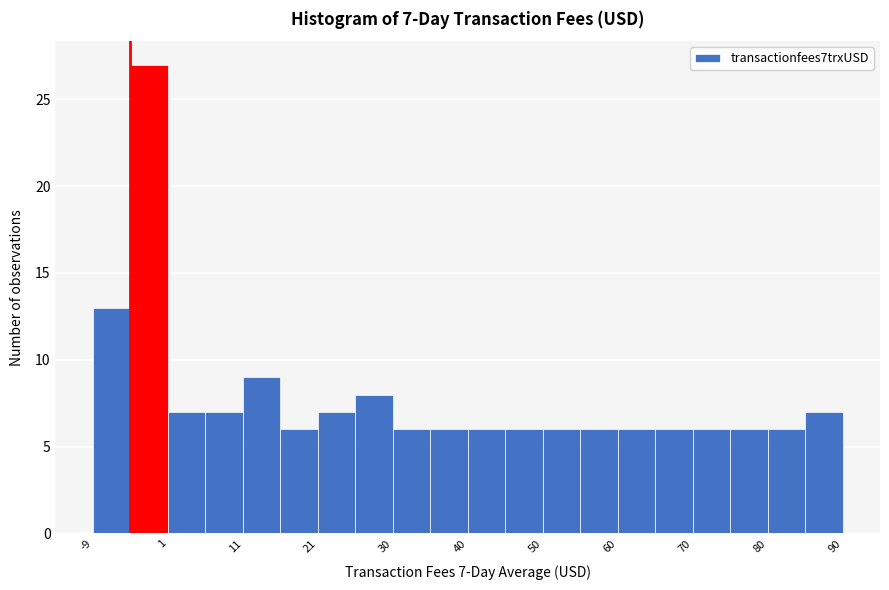

Over which range of the x-axis is the bar tallest?

-4 to 1